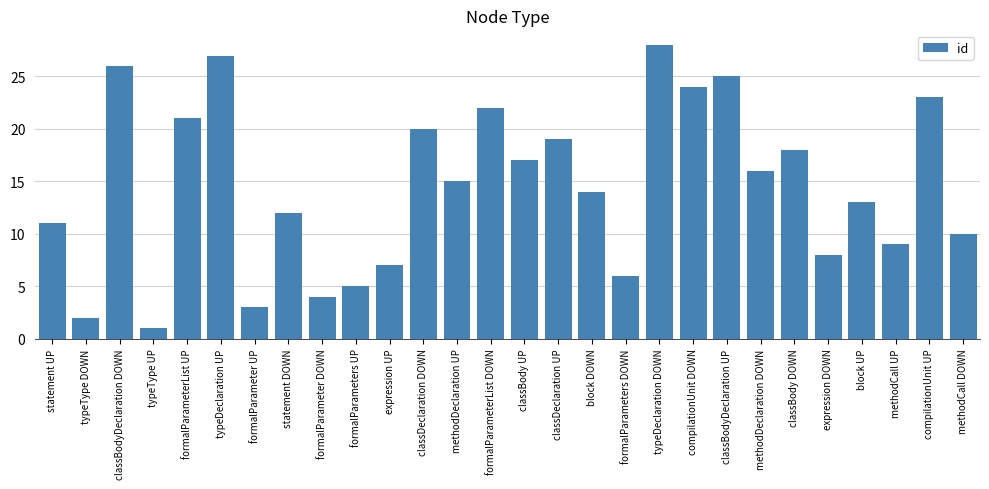

What is the difference between the maximum and minimum values?

27